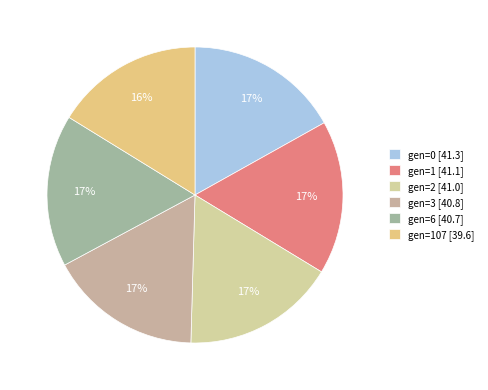

Is there any slice that represents more than half of the pie?

No